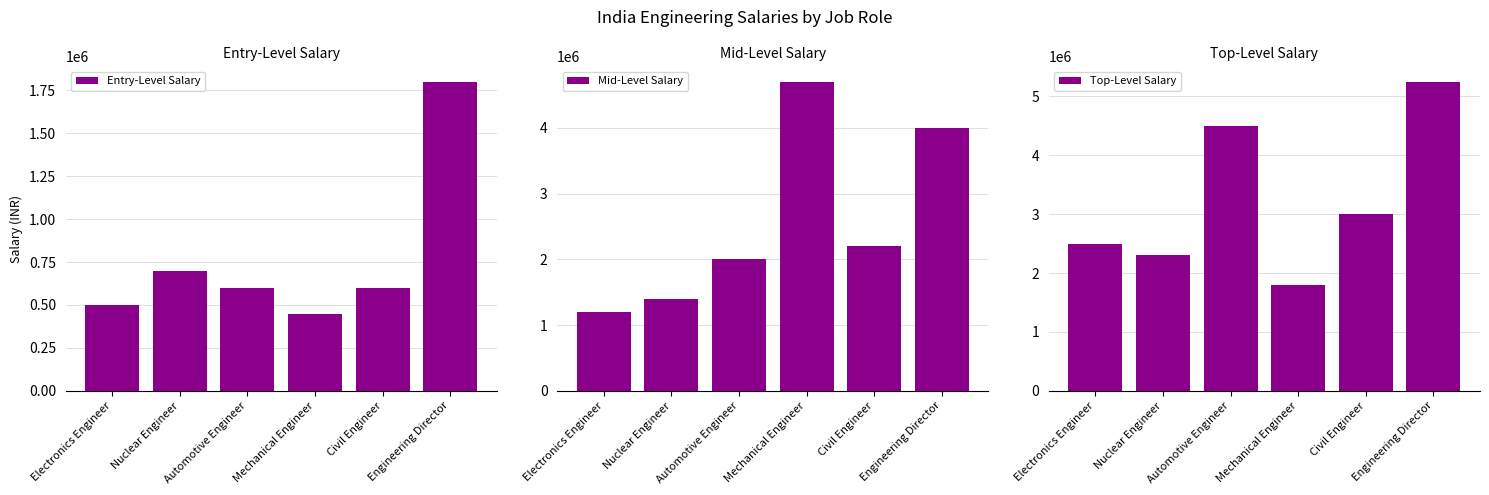

Between Automotive Engineer and Civil Engineer, which series saw the biggest shift?

Top-Level Salary